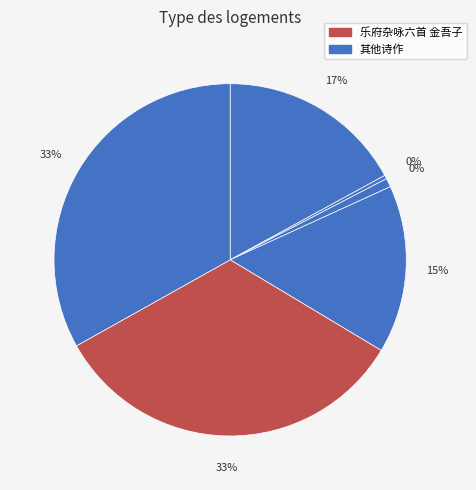

The 金吾子·绣帐博山炉 slice represents 0% of the pie. True or false?

True